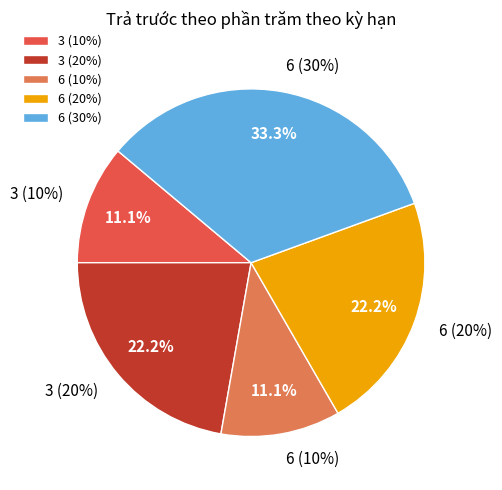

What percentage is the 6 (20%) slice, to the nearest percent?

22%